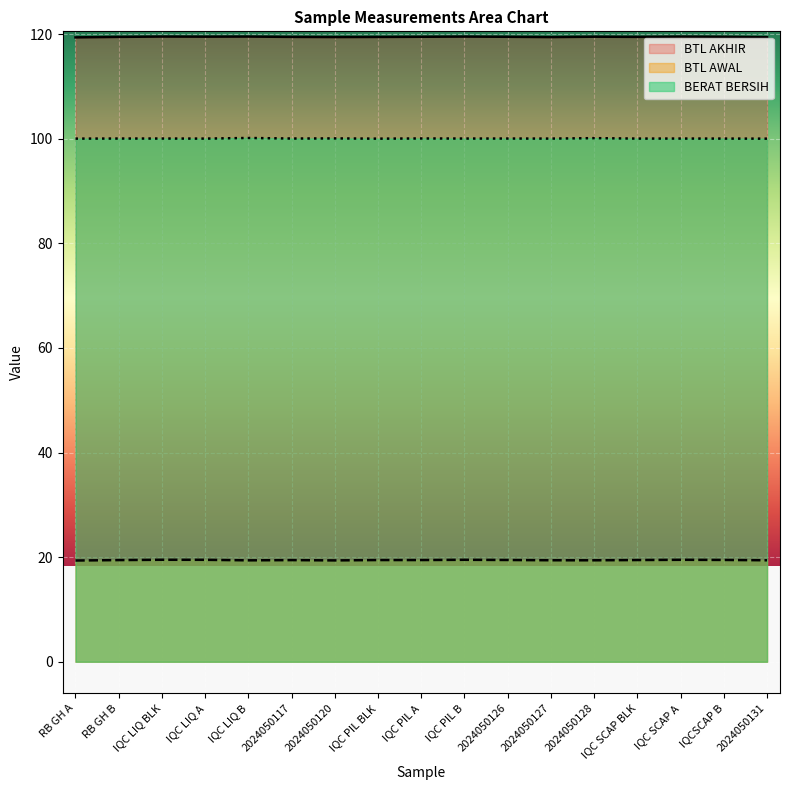

True or false: BTL AKHIR and BERAT BERSIH cross at least once.

False